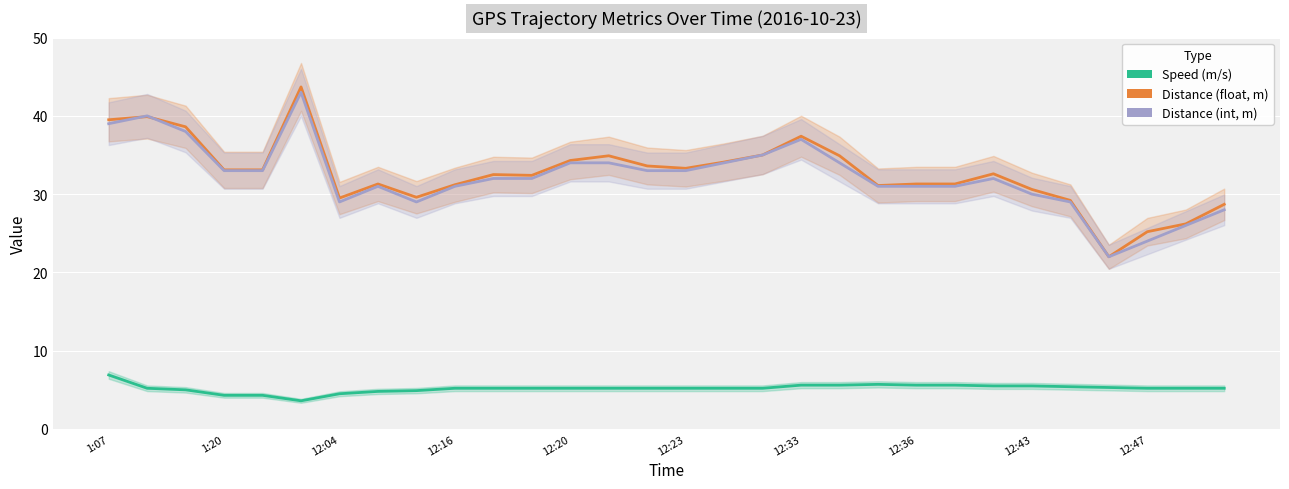

Does the chart display data point markers on the line(s)?

No